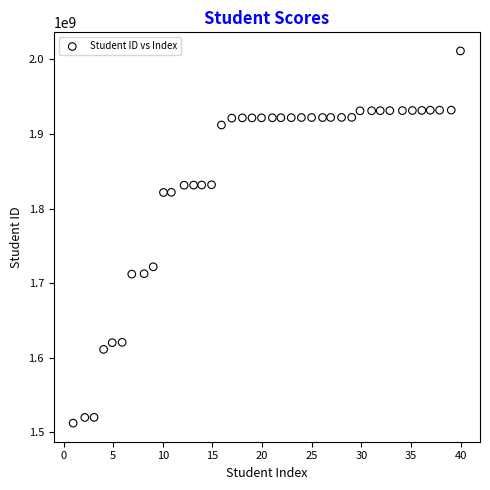

What is the range of Y values (max minus min)?

498764000